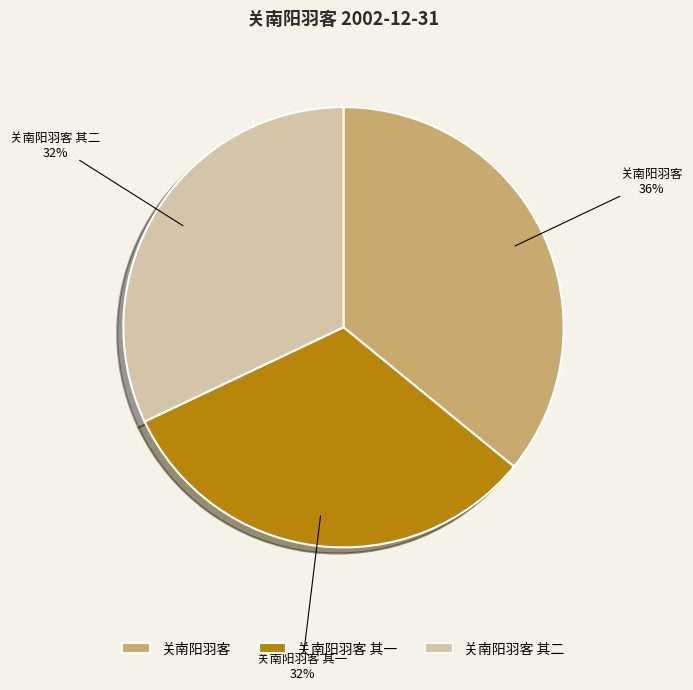

Is the sum of 关南阳羽客 其二 and 关南阳羽客 其一 greater than half?

Yes